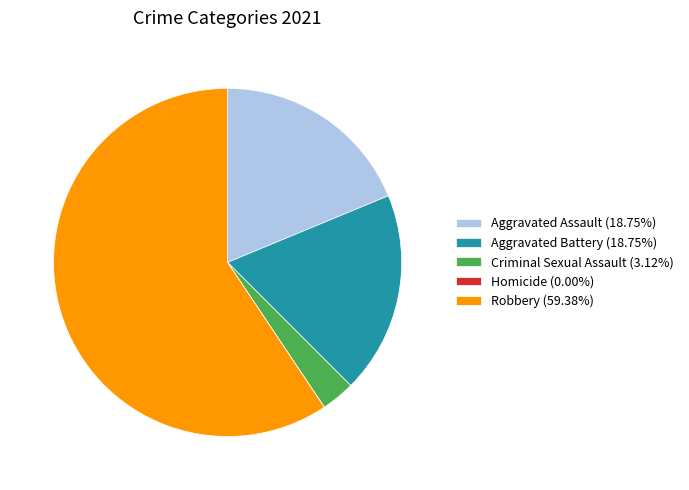

Combined, do Aggravated Assault (18.75%) and Aggravated Battery (18.75%) account for over 50%?

No